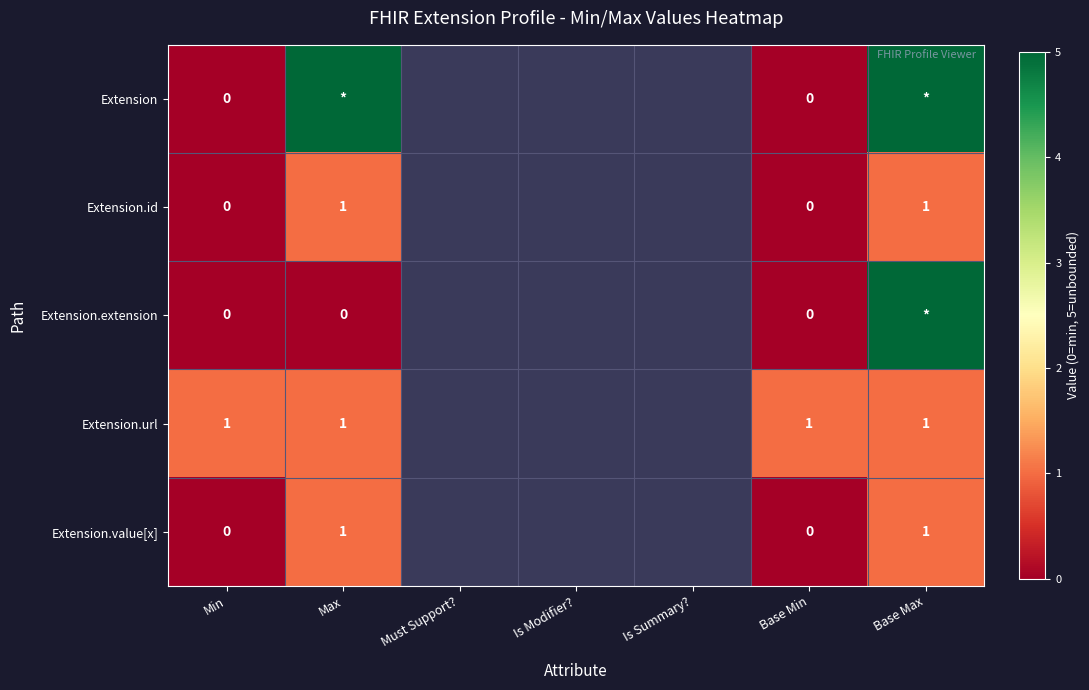

The Extension series shows 5.0 at Max. True or false?

True